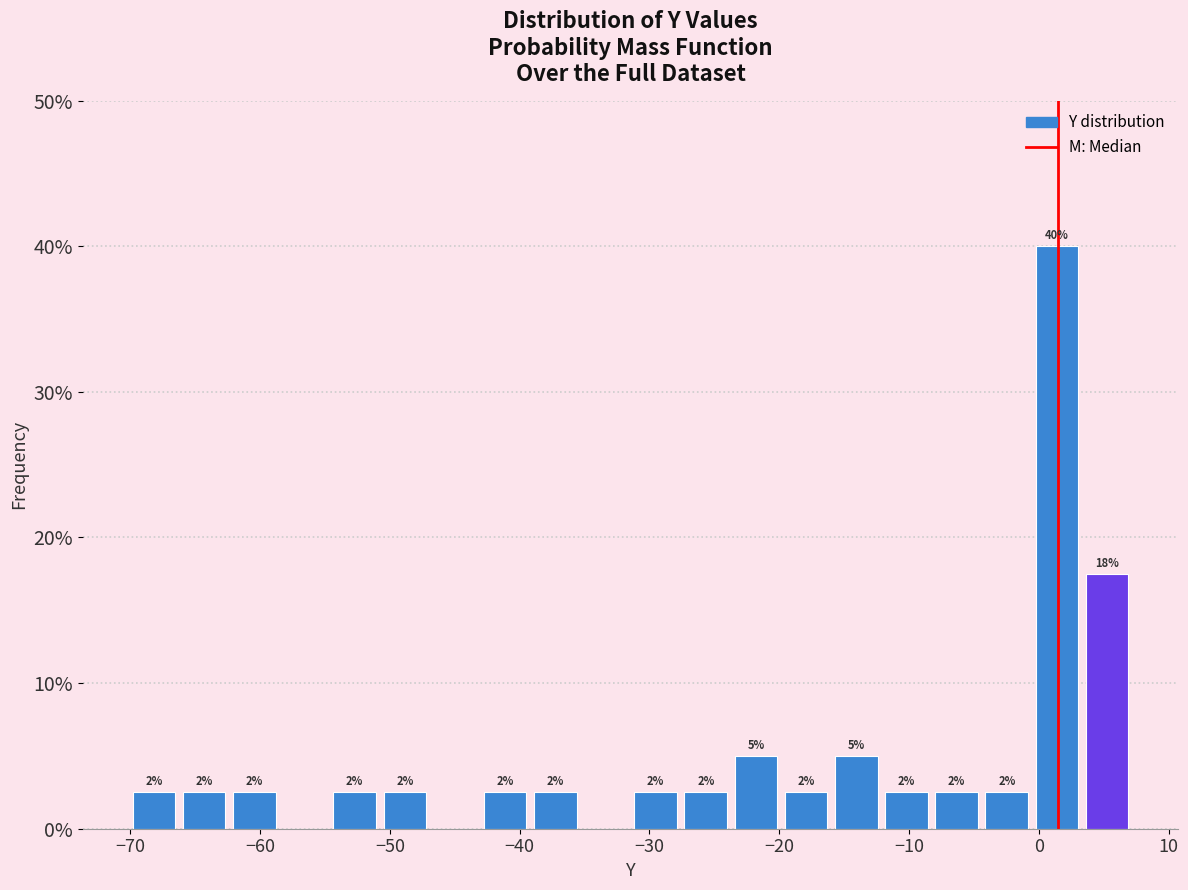

Around what value on the x-axis is the tallest bar? Give the approximate position of its centre, as read against the axis.

1